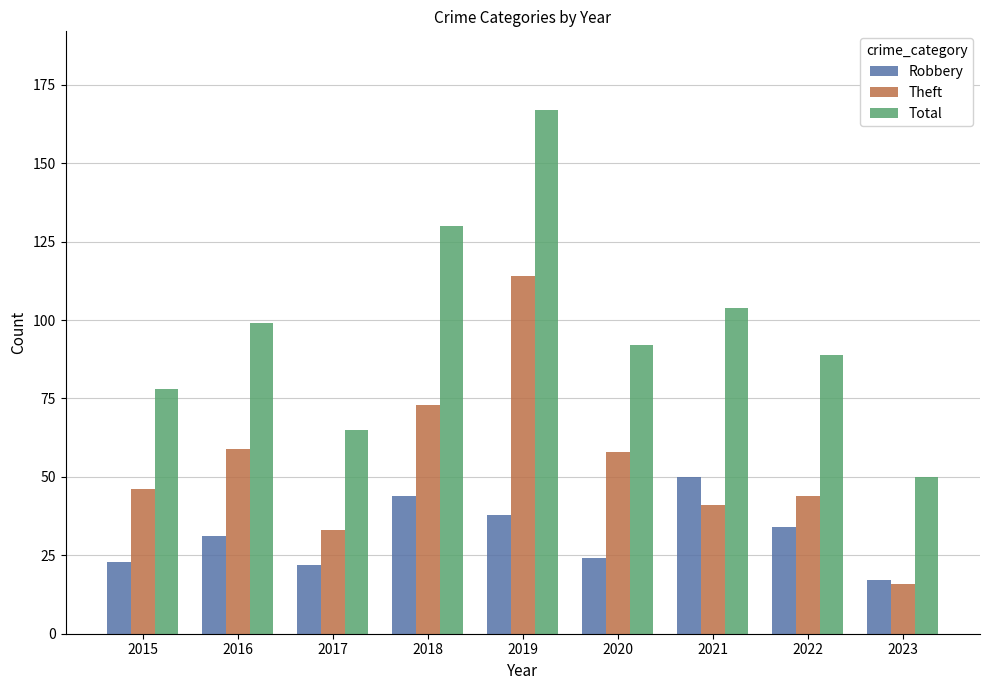

How many series are shown in this chart?

3